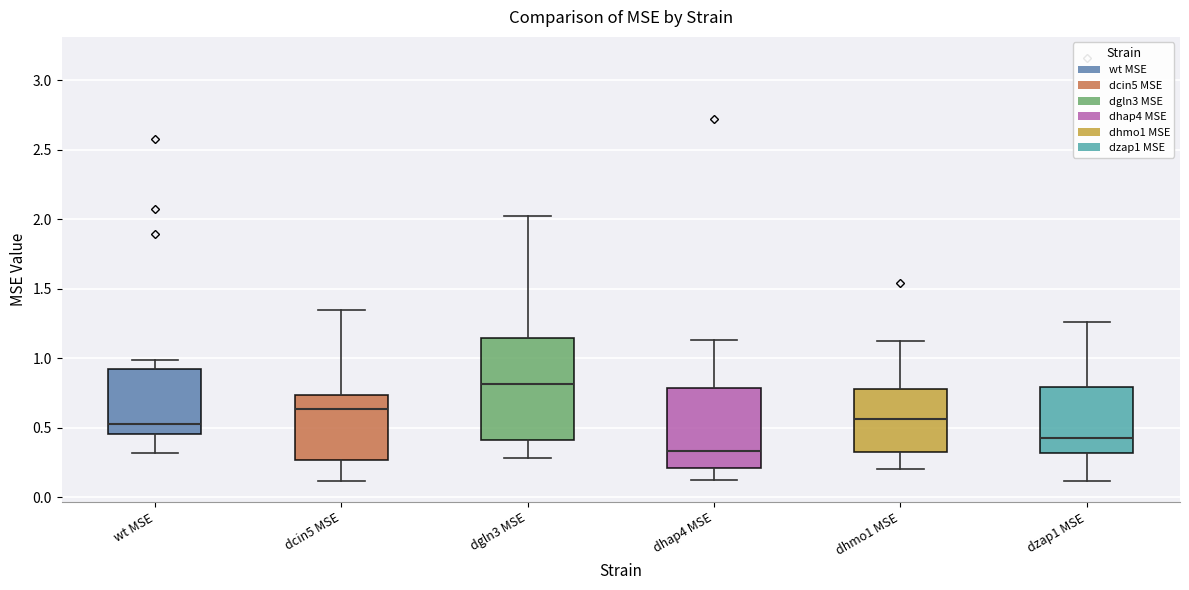

Reading left to right, transcribe this box plot: for each box, give where its median line is, the range the box spans, and where its two whiskers end, as read against the y-axis. The values are not printed on the chart, so give them approximately, as read against the axis.

wt MSE: median 0.55, box 0.45 to 0.95, whiskers 0.30 to 1.00
dcin5 MSE: median 0.65, box 0.25 to 0.75, whiskers 0.10 to 1.35
dgln3 MSE: median 0.80, box 0.40 to 1.15, whiskers 0.30 to 2.05
dhap4 MSE: median 0.35, box 0.20 to 0.80, whiskers 0.15 to 1.15
dhmo1 MSE: median 0.55, box 0.35 to 0.80, whiskers 0.20 to 1.15
dzap1 MSE: median 0.40, box 0.30 to 0.80, whiskers 0.10 to 1.25